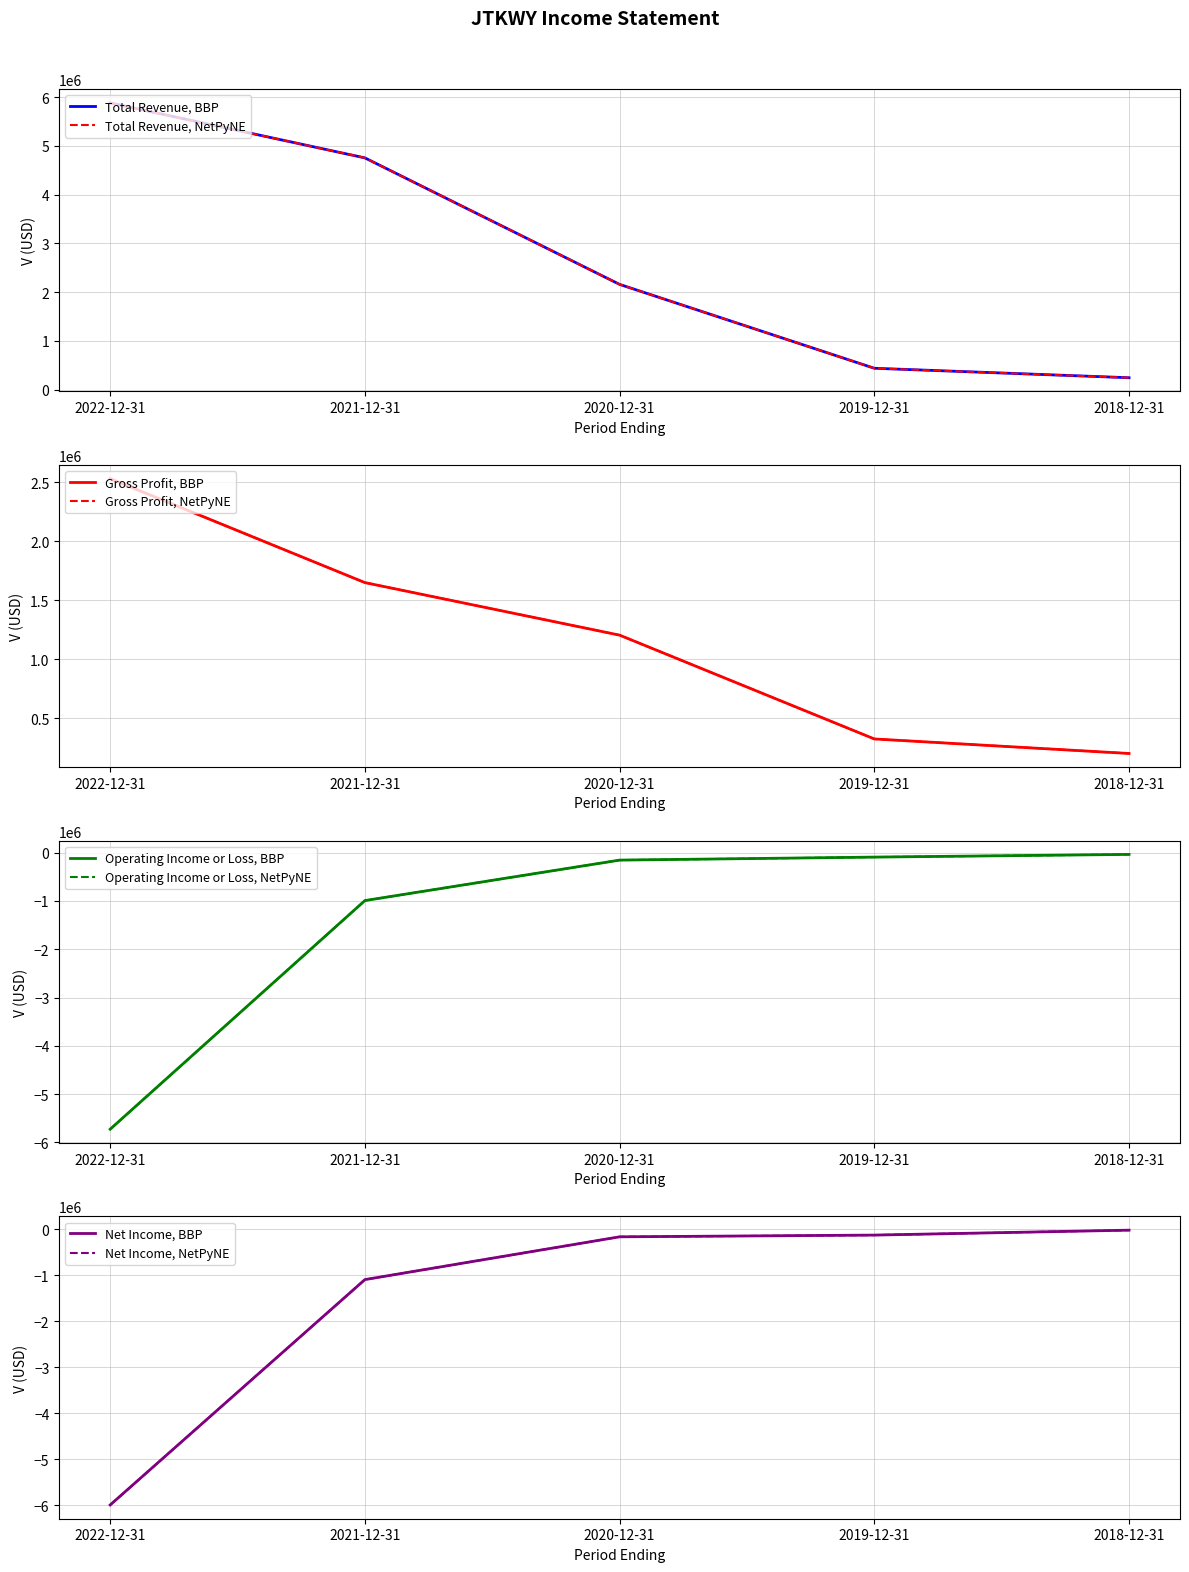

Read the Total Revenue value at 2019-12-31, to the nearest 50.

440000